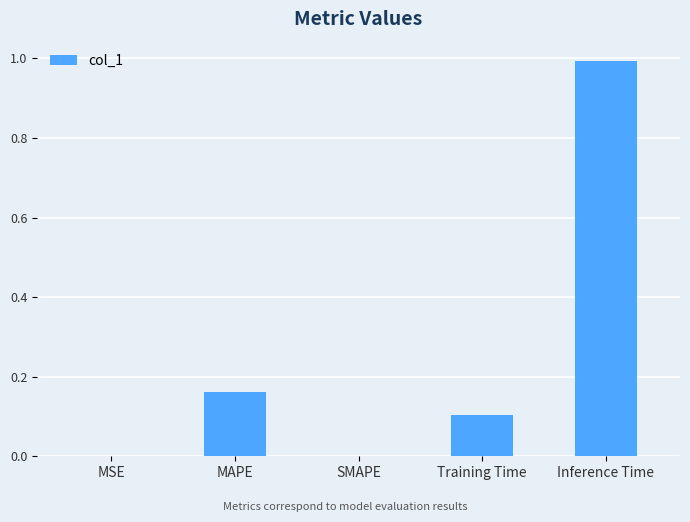

Between Training Time and Inference Time, which is larger?

Inference Time